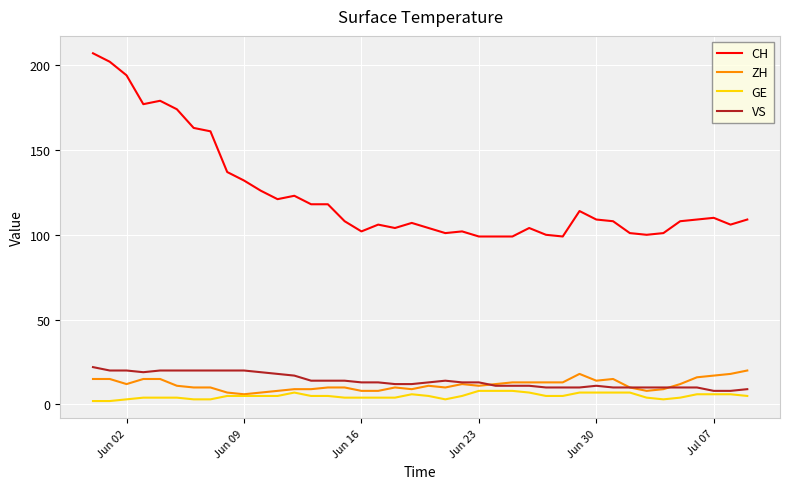

Which series has the largest total across all categories?

CH